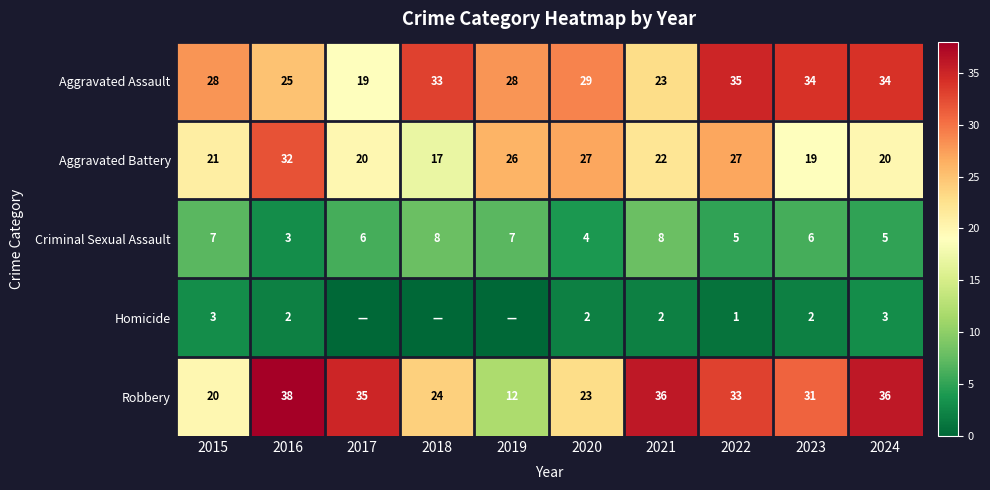

What is the difference between the highest and lowest values at 2021?

34